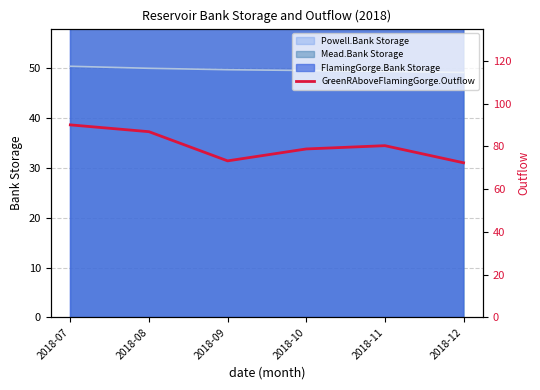

Rank the categories by value from highest to lowest.

2018-07, 2018-08, 2018-11, 2018-10, 2018-09, 2018-12